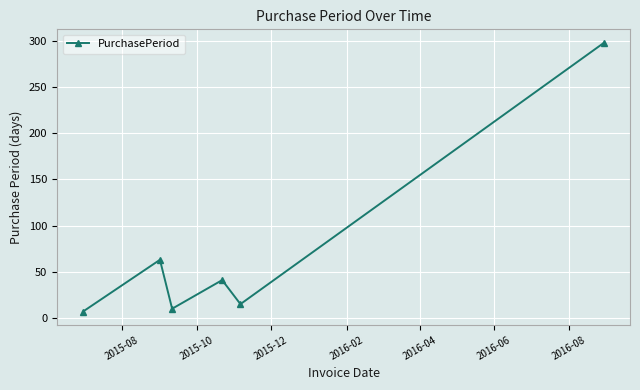

What is the value of the 2nd point from the left?

63